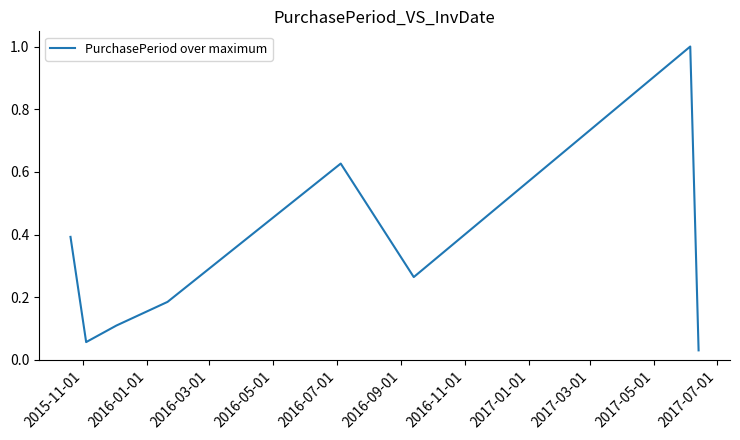

What is the difference between the maximum and second lowest values?

0.9